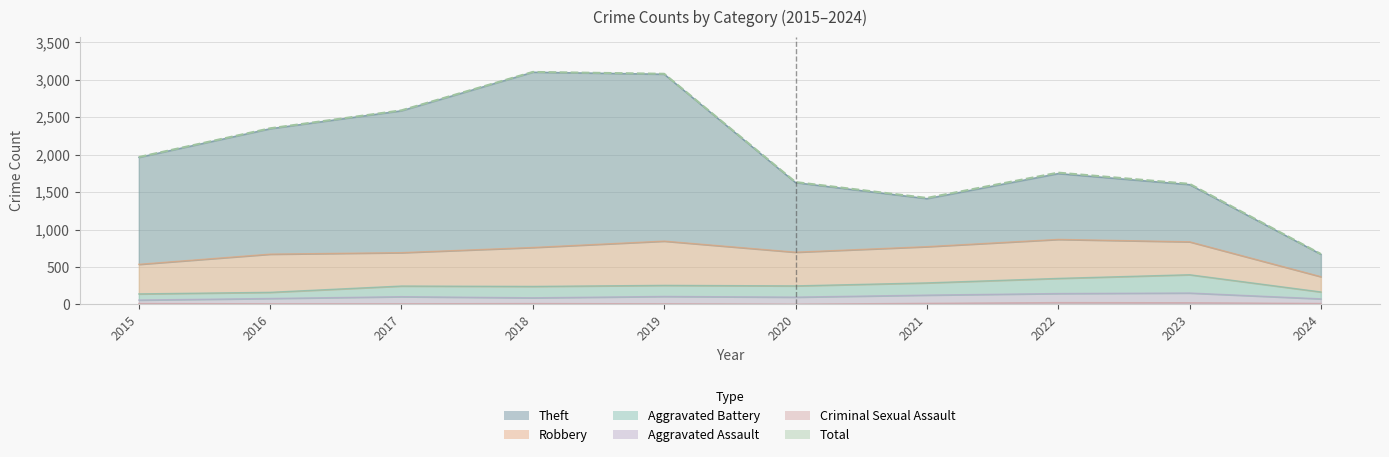

What is the value of the Total point at the 1st from the left?

1968